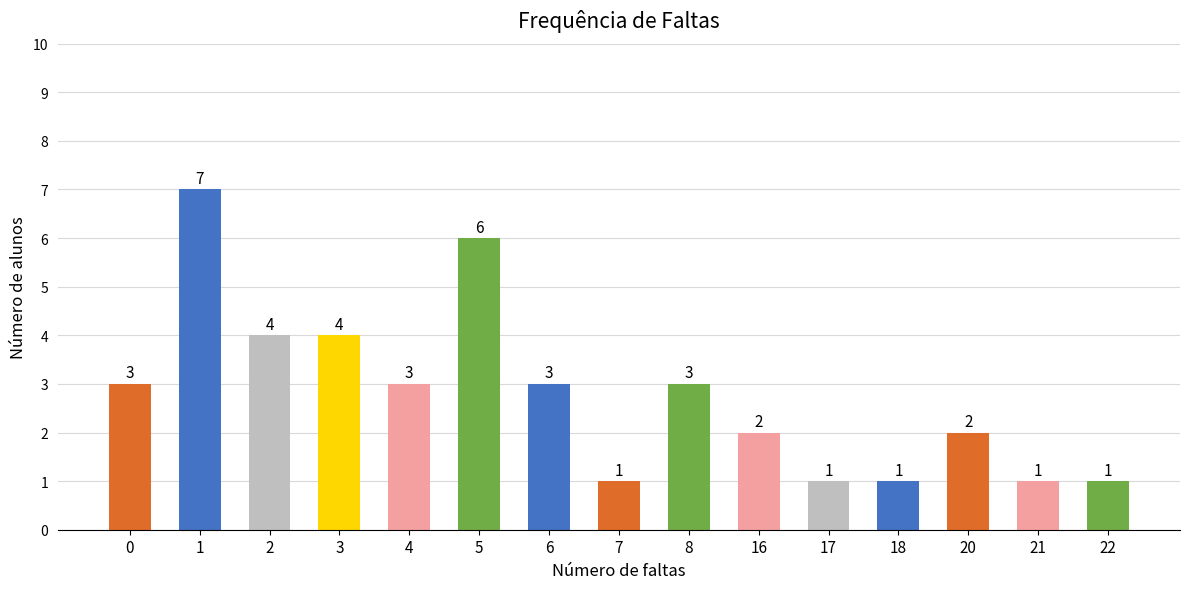

What is the change in value from 1 to 3?

-3